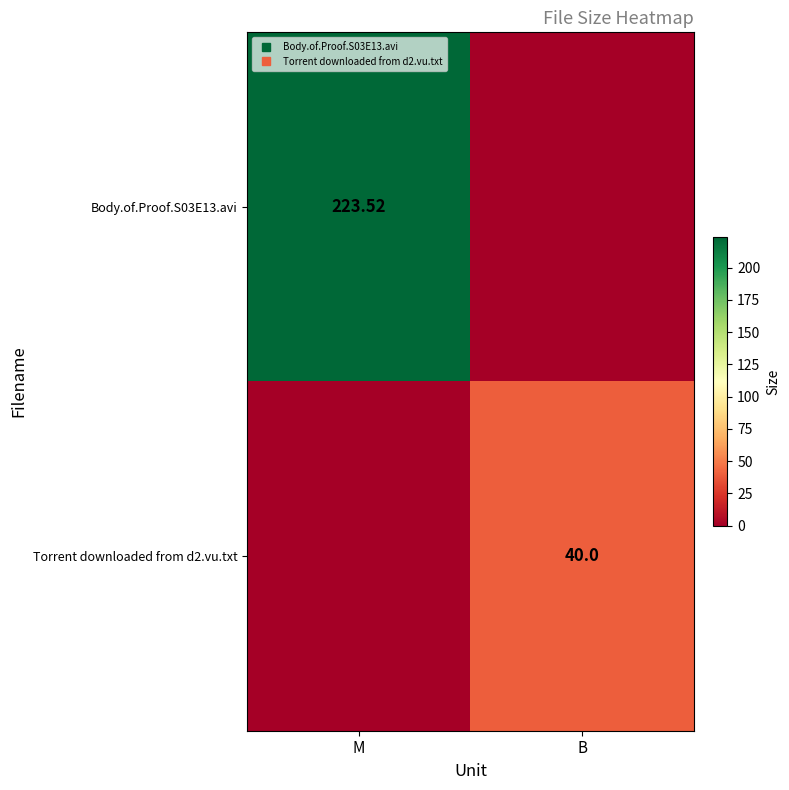

Which category has the lowest value across all series?

B